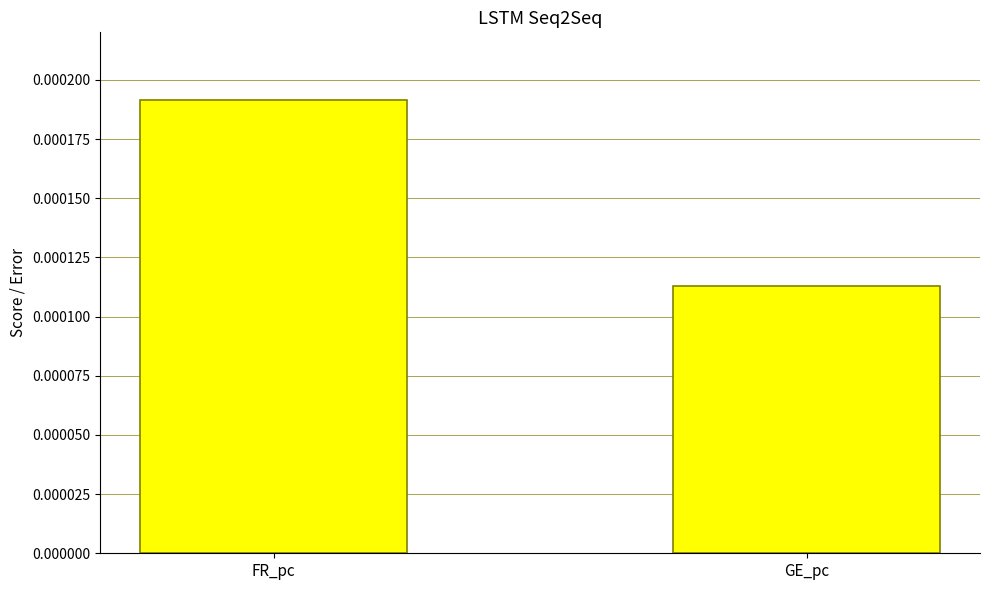

Which category has the lowest value across all series?

GE_pc